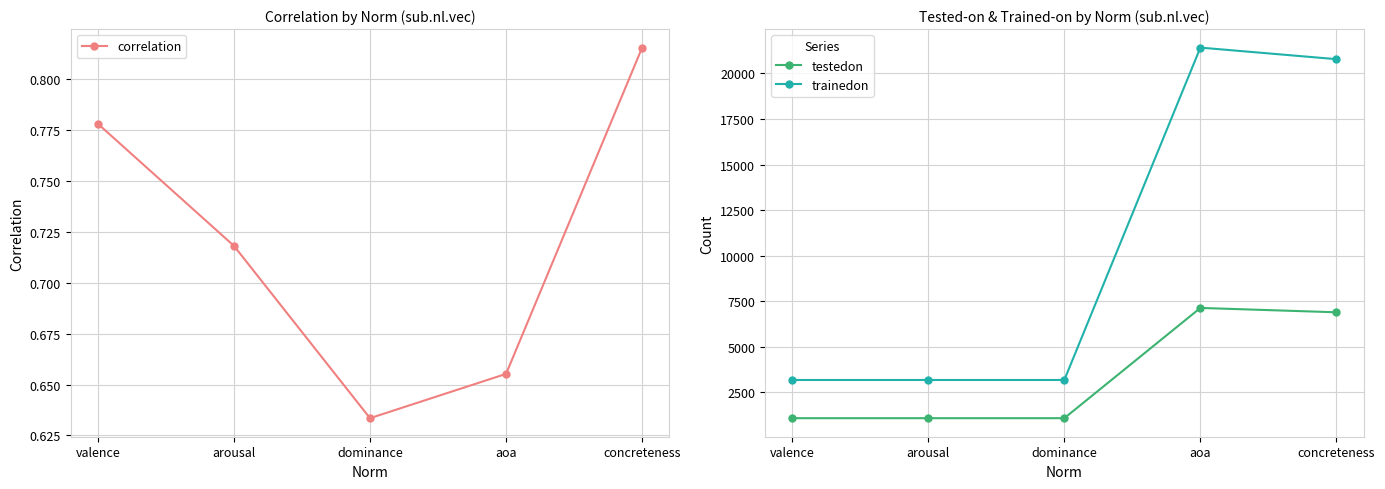

What is the sum of all correlation values?

3.6